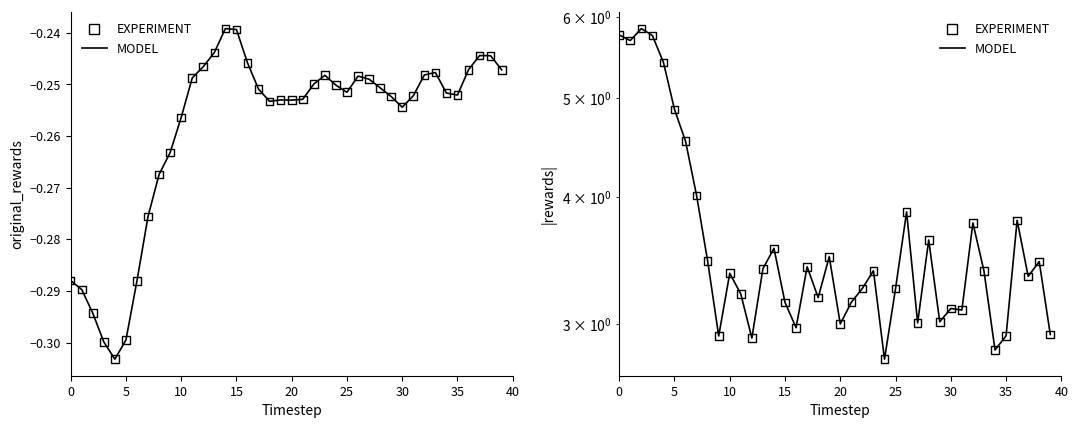

Which series reaches the minimum Y coordinate?

MODEL